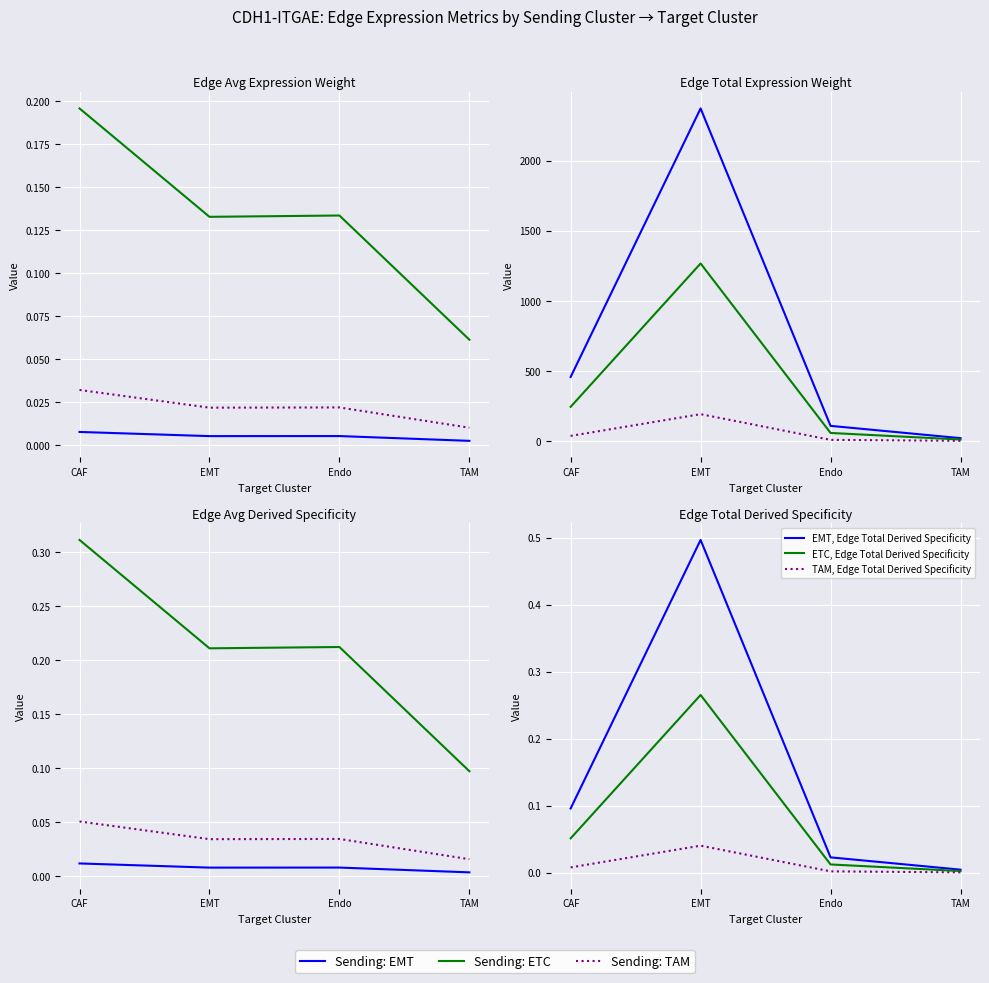

Is this an area chart (filled region under the line)?

No